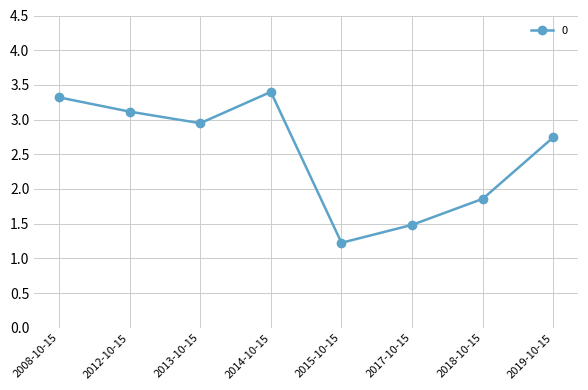

Which label corresponds to the largest value in the chart?

2014-10-15